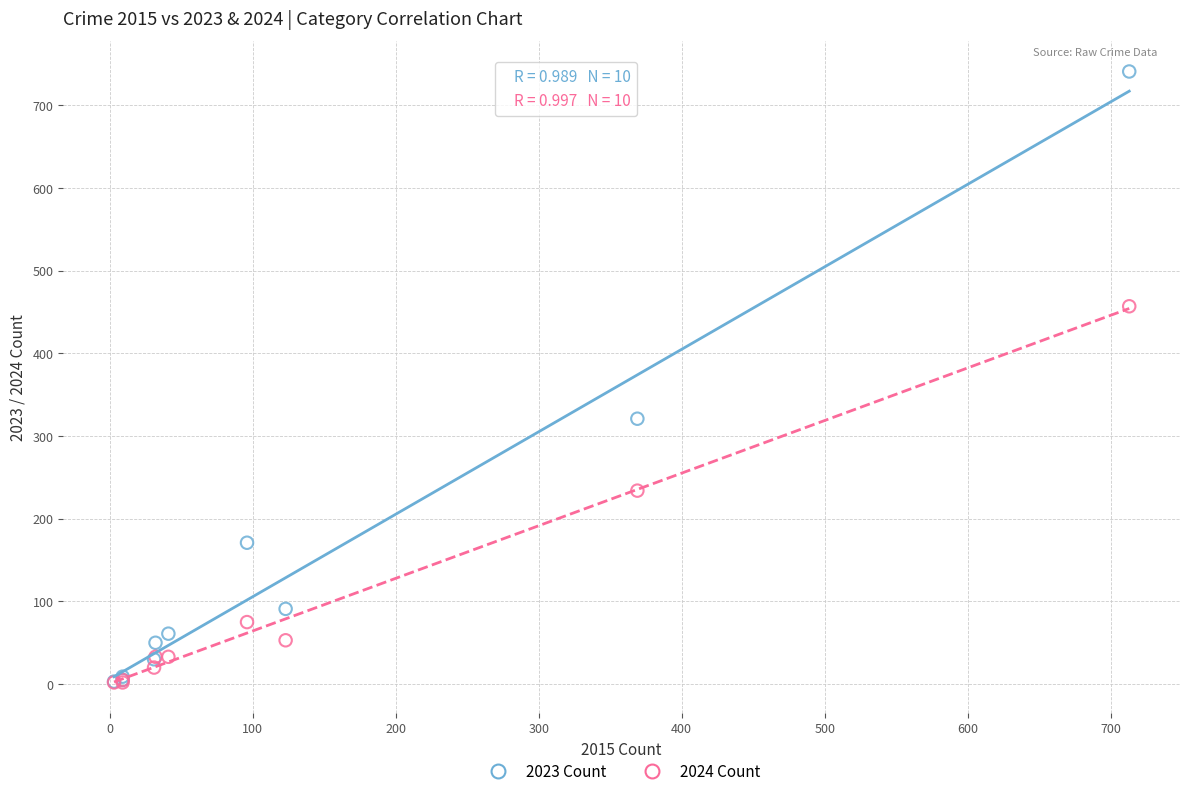

Which series has the largest Y range (max minus min)?

2023 Count